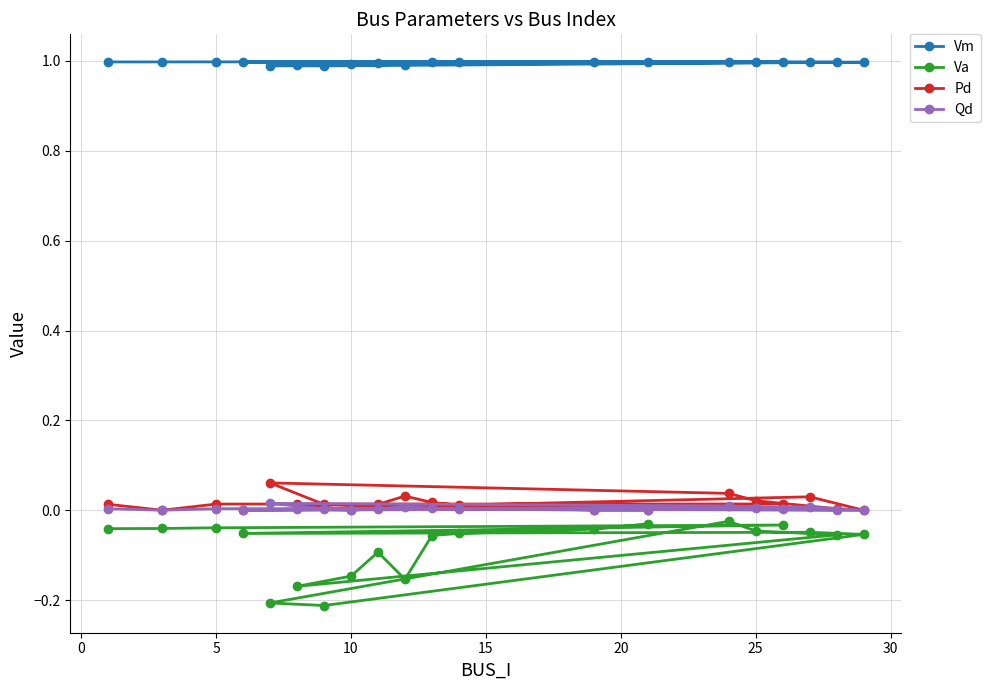

Which series has the largest total across all categories?

Vm